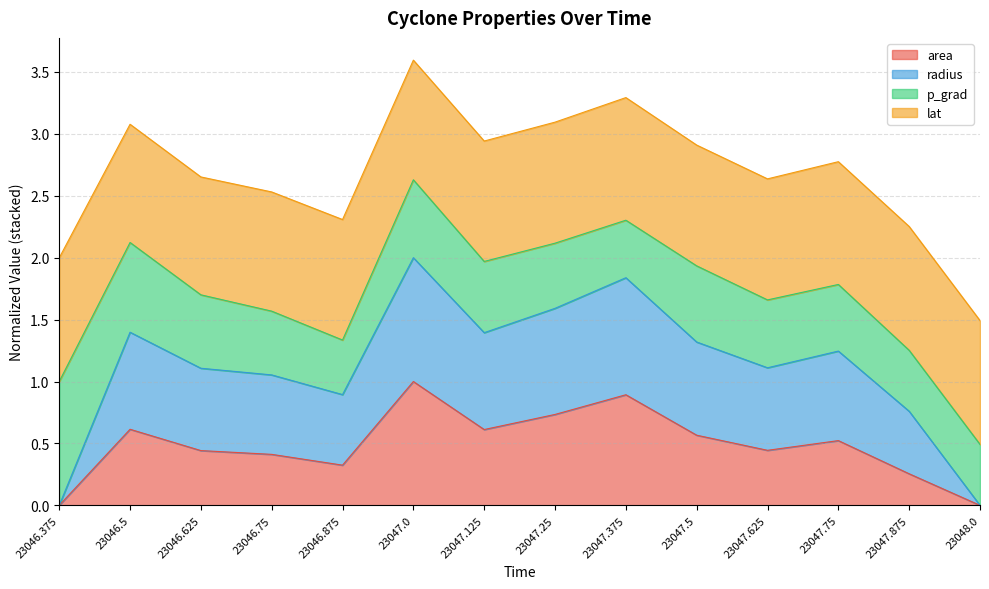

How many data points does each series have?

14